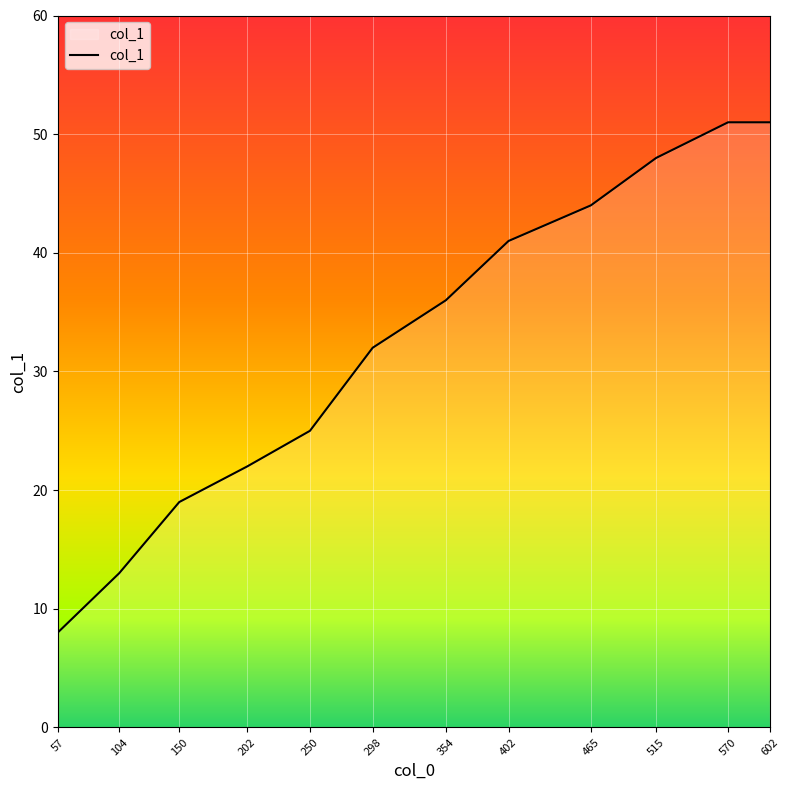

The value at 57 is 8. True or false?

True